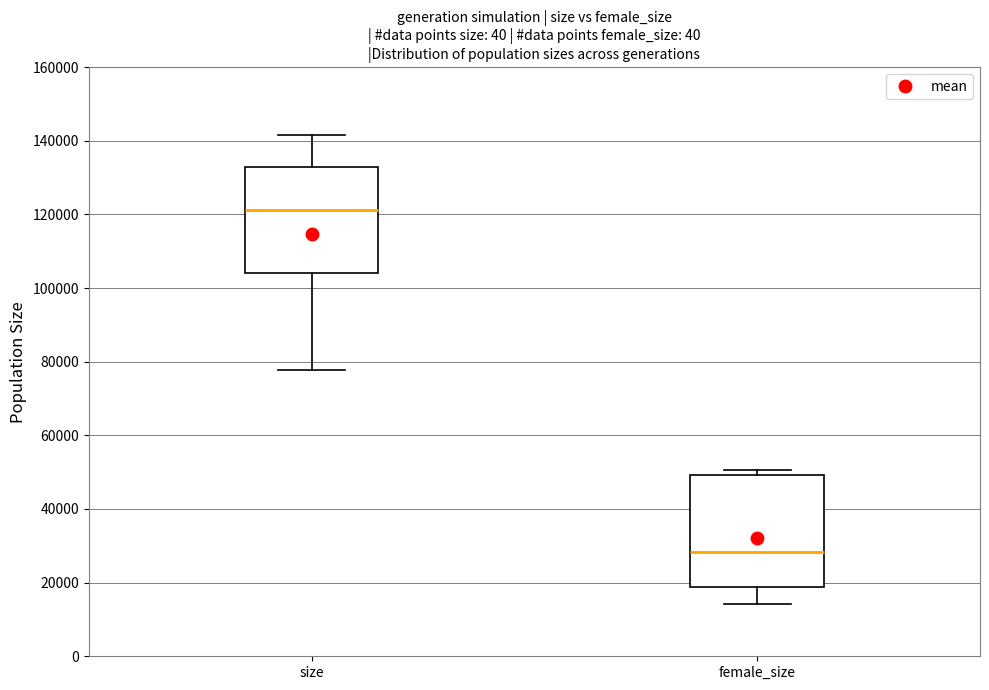

Where does the upper whisker of the box for size end on the y-axis? The values are not printed on the chart, so give them approximately, as read against the axis.

142000